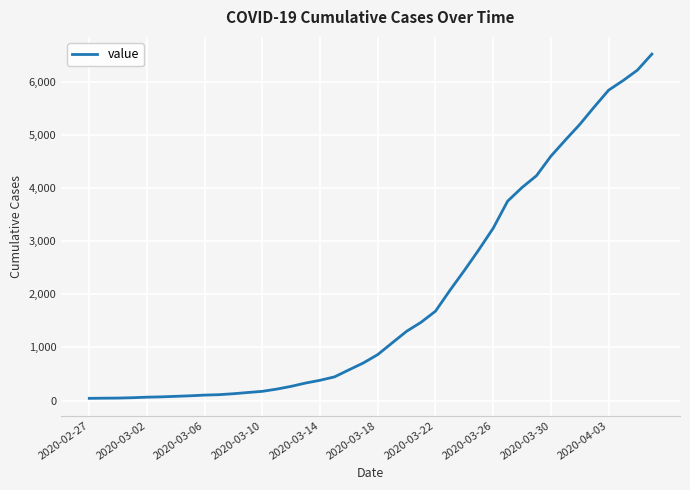

What is the greatest value displayed?

6519